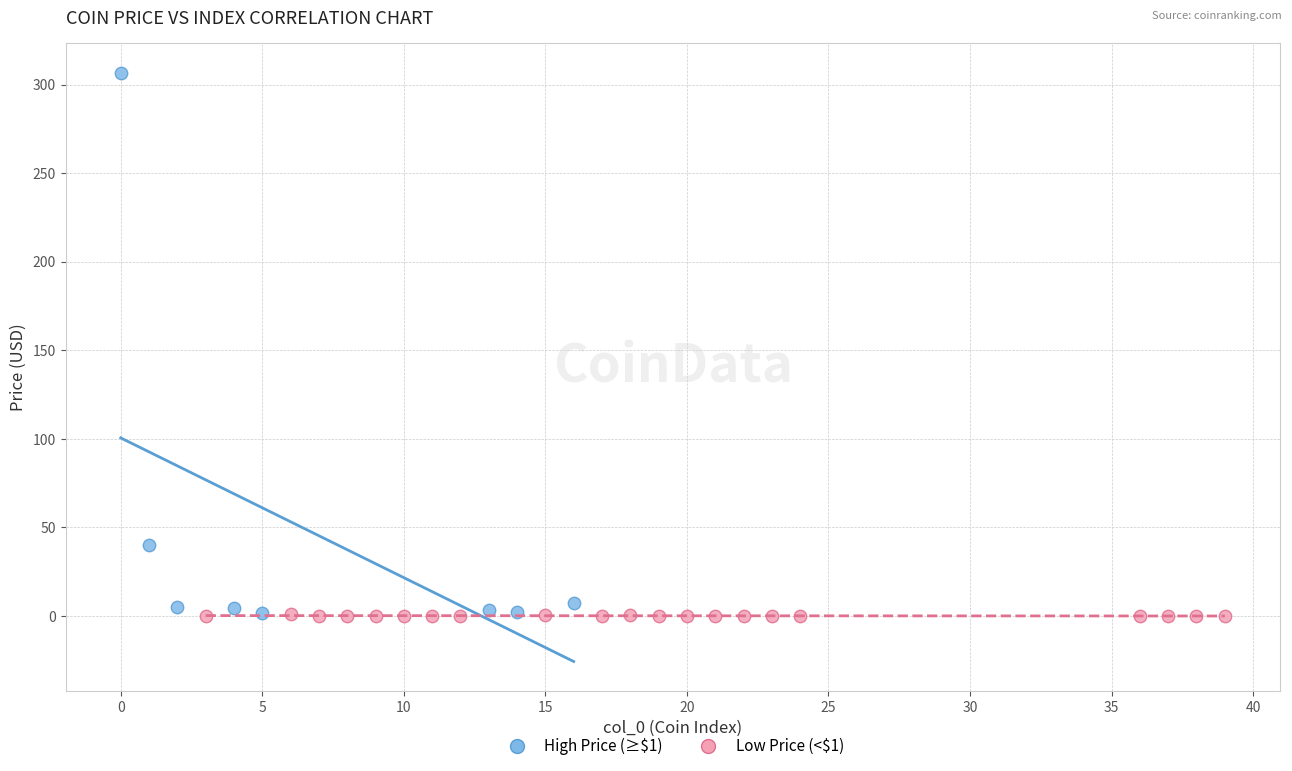

Which series contains the highest Y value?

High Price (≥$1)